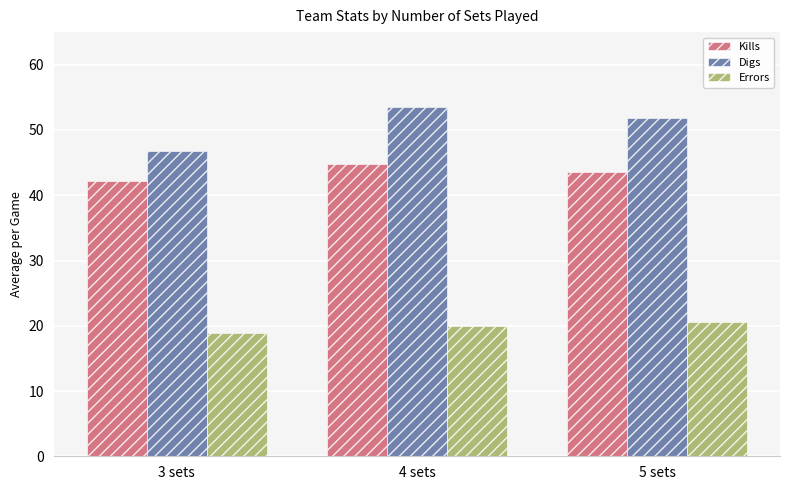

Rank the categories by Kills value from lowest to highest.

3 sets, 5 sets, 4 sets